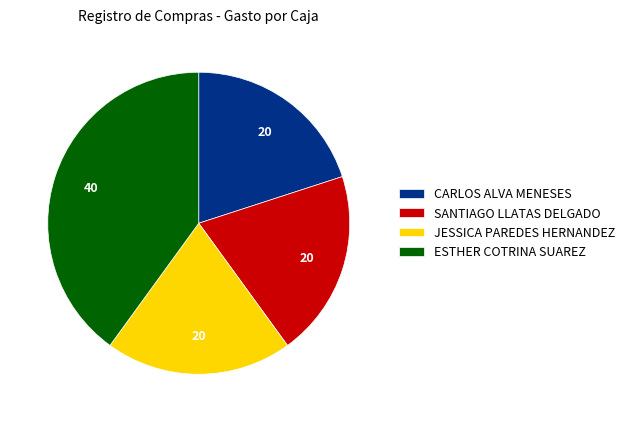

How many segments does this pie chart have?

4